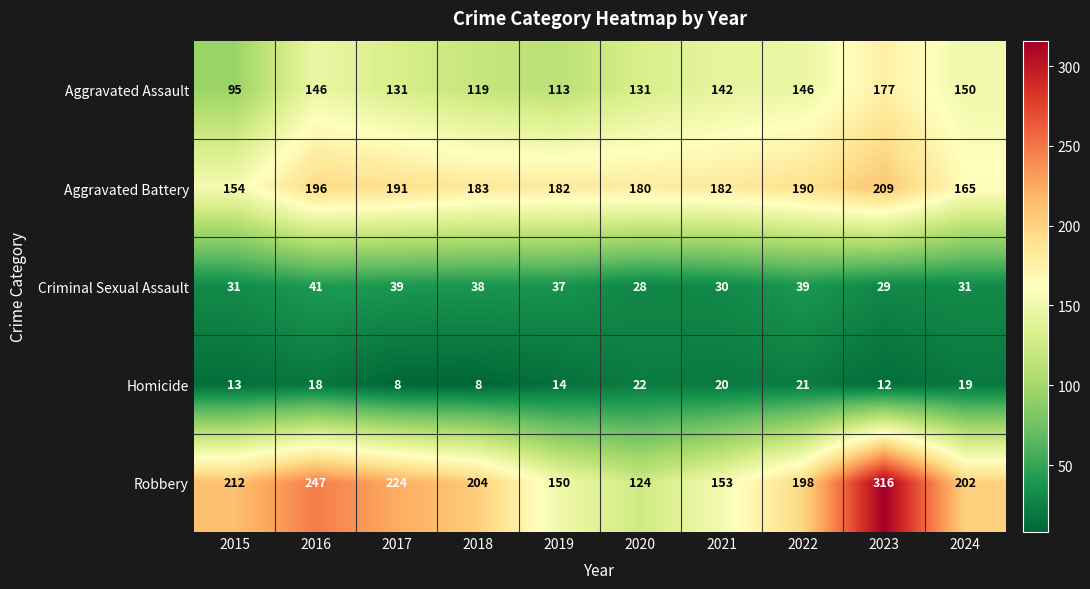

Rank the series by their maximum value, from lowest to highest.

Homicide, Criminal Sexual Assault, Aggravated Assault, Aggravated Battery, Robbery